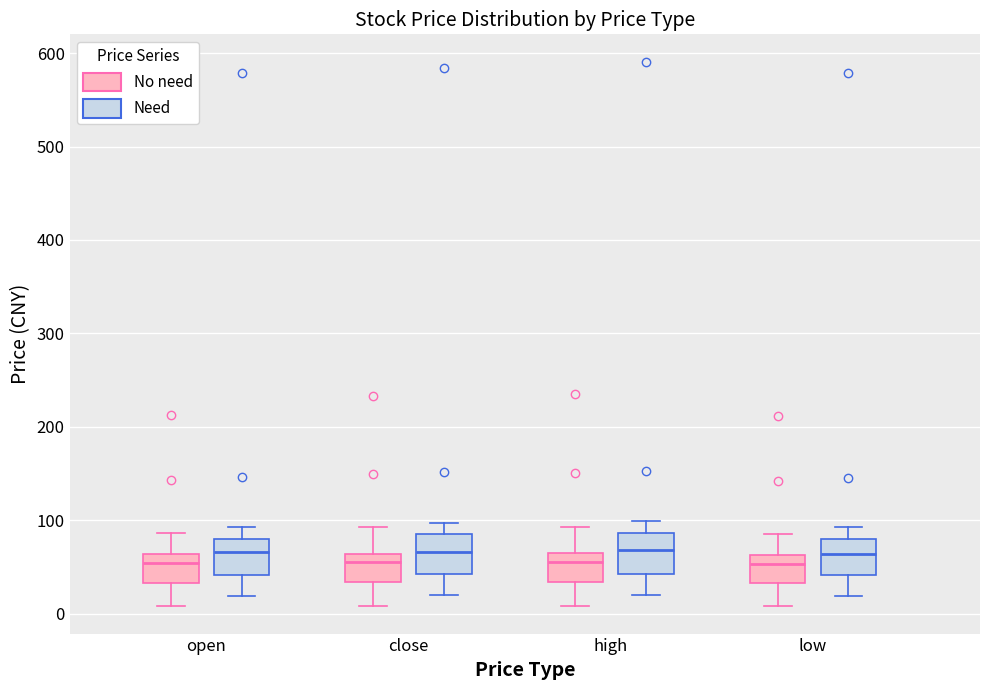

Reading left to right, read every box against the y-axis: the position of its median line, the range the box covers, and the ends of its whiskers. The values are not printed on the chart, so give them approximately, as read against the axis.

open (No need): median 50, box 30 to 60, whiskers 10 to 90
open (Need): median 70, box 40 to 80, whiskers 20 to 90
close (No need): median 50, box 30 to 60, whiskers 10 to 90
close (Need): median 70, box 40 to 90, whiskers 20 to 100
high (No need): median 60 (just below the box's upper edge), box 30 to 60, whiskers 10 to 90
high (Need): median 70, box 40 to 90, whiskers 20 to 100
low (No need): median 50, box 30 to 60, whiskers 10 to 90
low (Need): median 60, box 40 to 80, whiskers 20 to 90